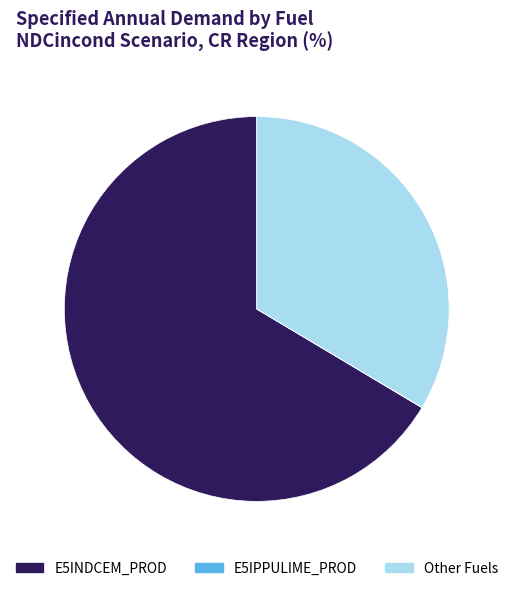

The E5INDCEM_PROD slice represents 74% of the pie. True or false?

False